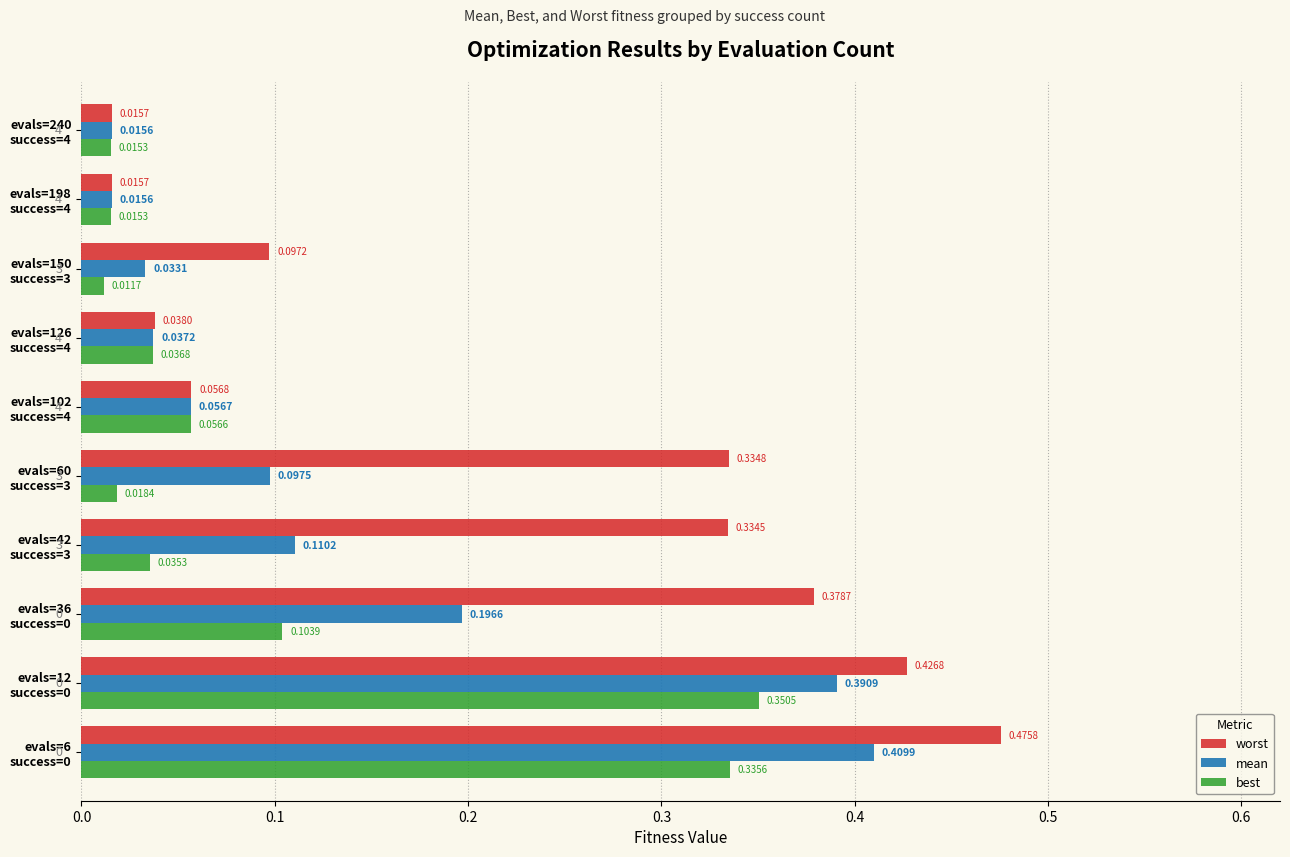

What is the sum of all best values?

1.0